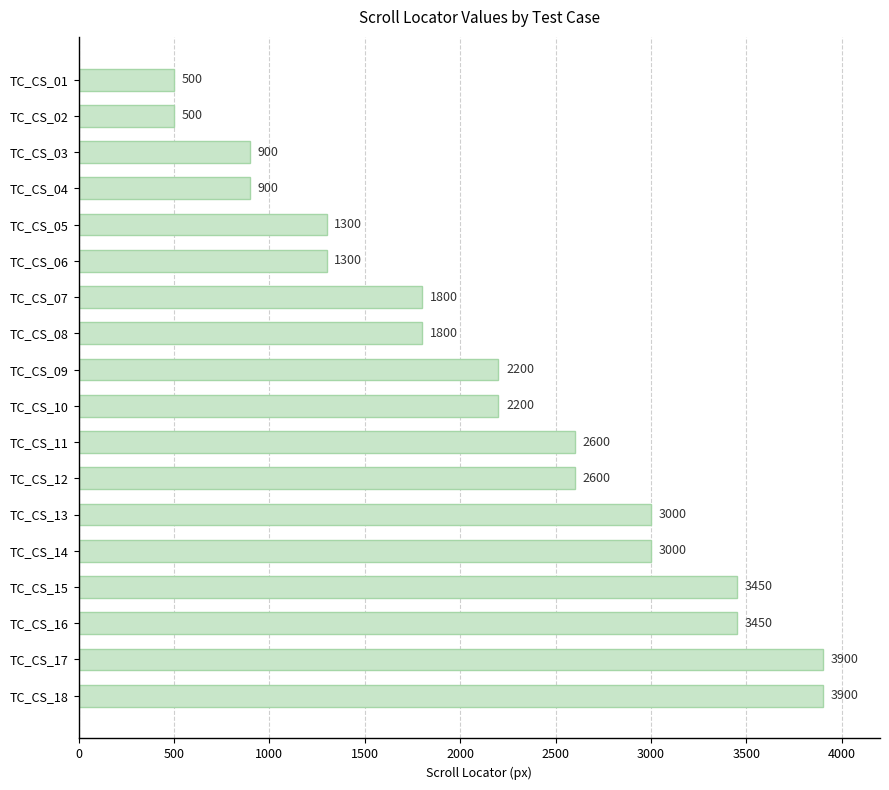

What value does the data have at TC_CS_10, to the nearest 50?

2200